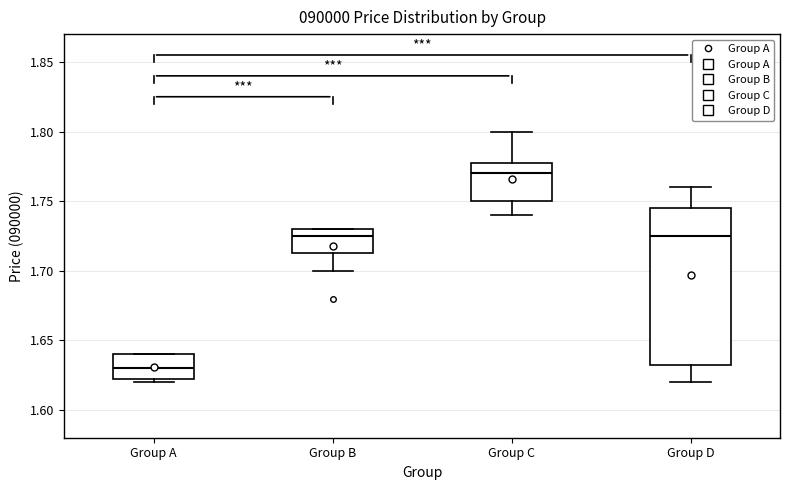

Which box is the tallest, from its lower edge to its upper edge?

Group D